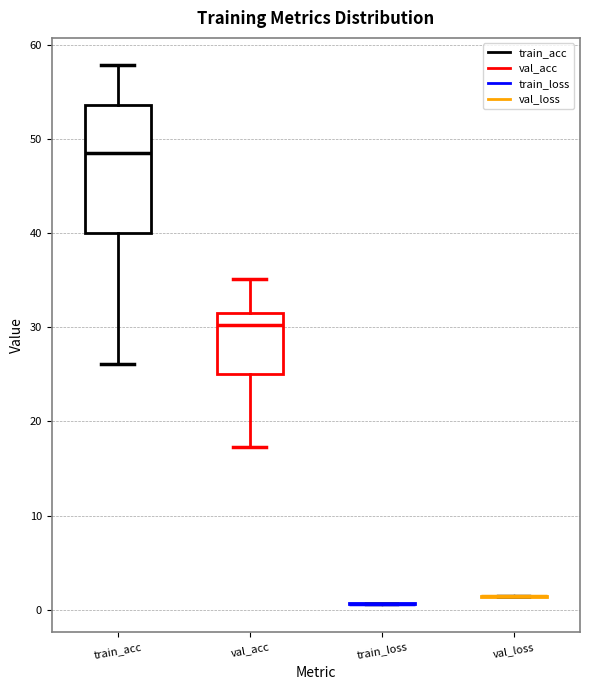

Reading left to right, read every box against the y-axis: the position of its median line, the range the box covers, and the ends of its whiskers. The values are not printed on the chart, so give them approximately, as read against the axis.

train_acc: median 49, box 40 to 54, whiskers 26 to 58
val_acc: median 30, box 25 to 32, whiskers 17 to 35
train_loss: box collapsed to a line at 1, whiskers 1 to 1
val_loss: box collapsed to a line at 1, whiskers 1 to 2